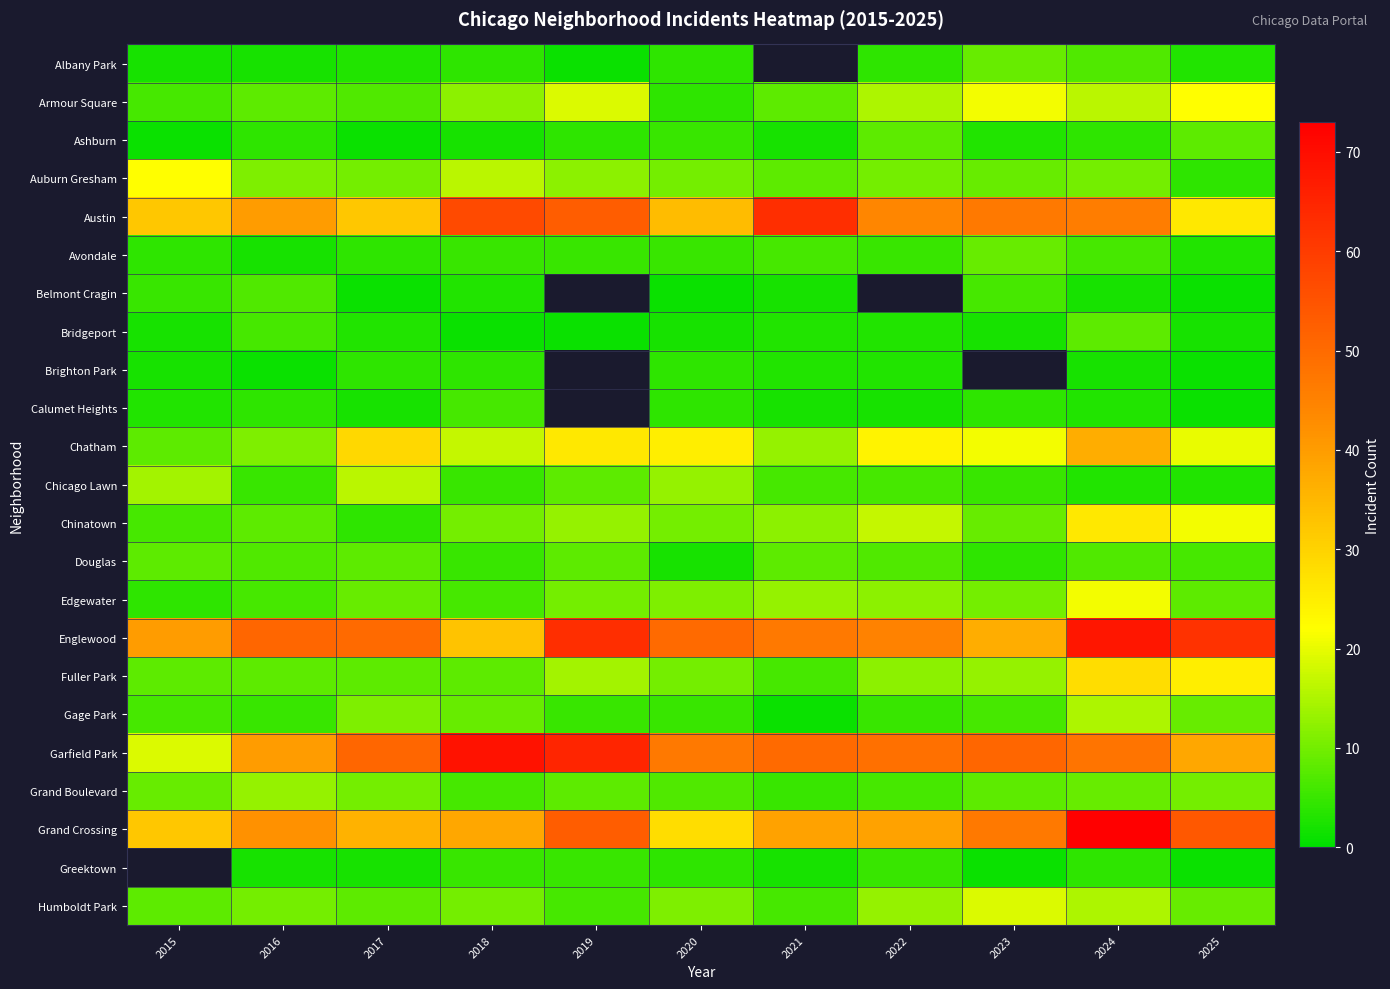

What is the difference between the Bridgeport values at 2022 and 2023?

1.0